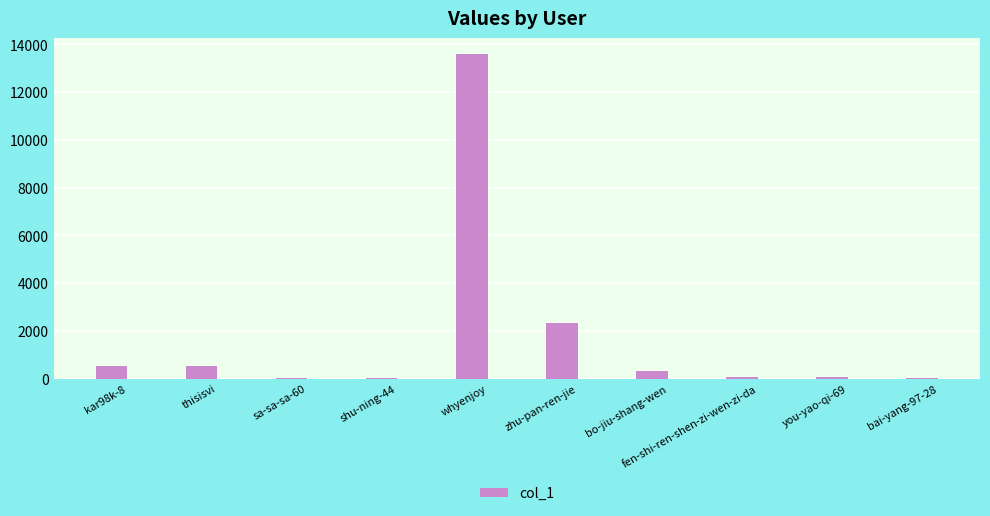

What is the approximate value at thisisvi, to the nearest 100?

500